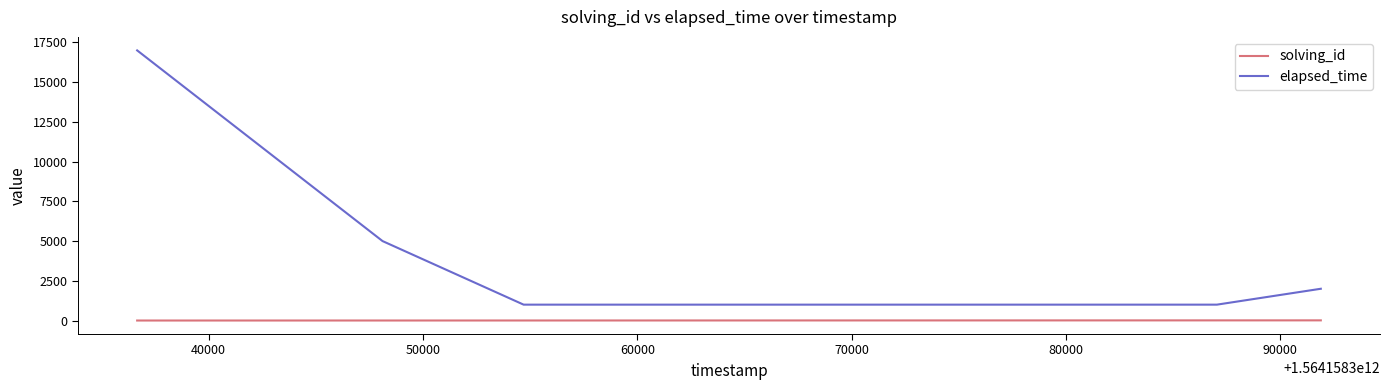

Count the number of categories in the chart.

11